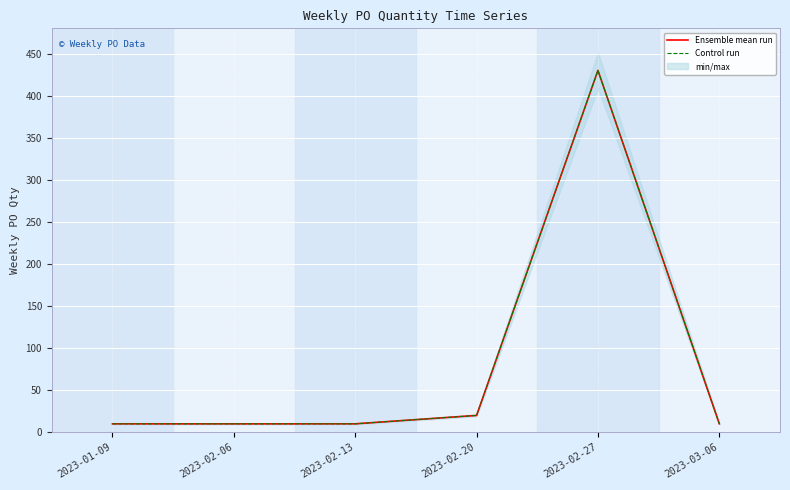

True or false: Control run and Ensemble mean run intersect in this chart.

False